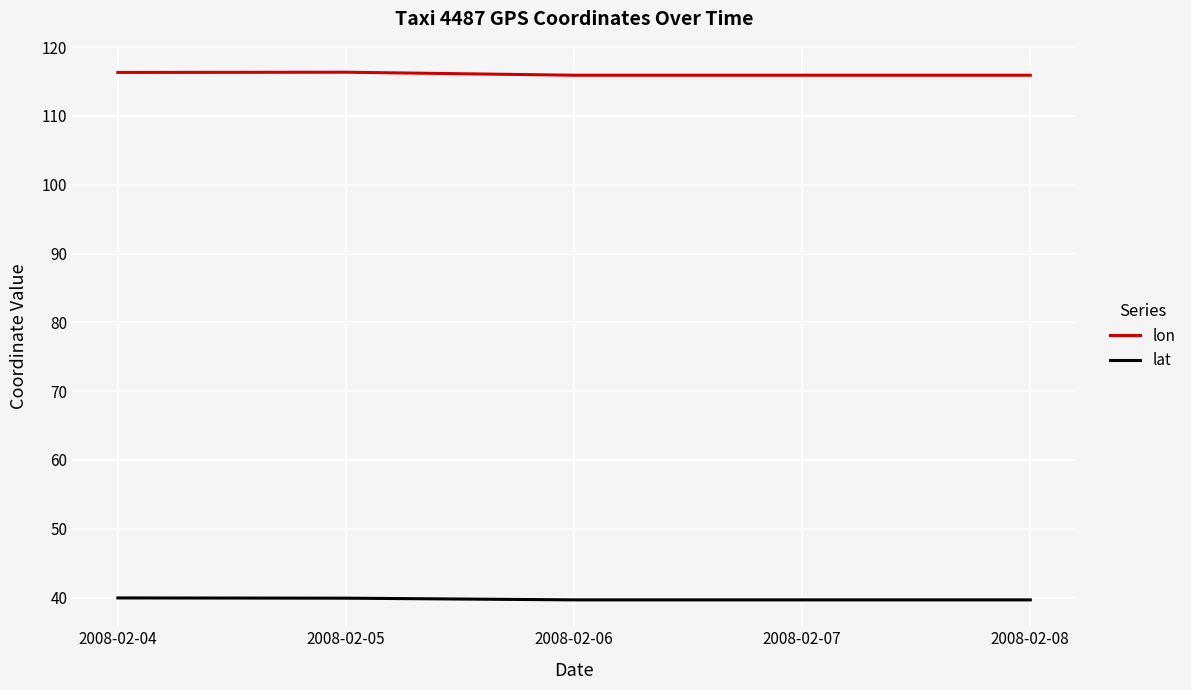

What is the minimum value for lon?

115.9